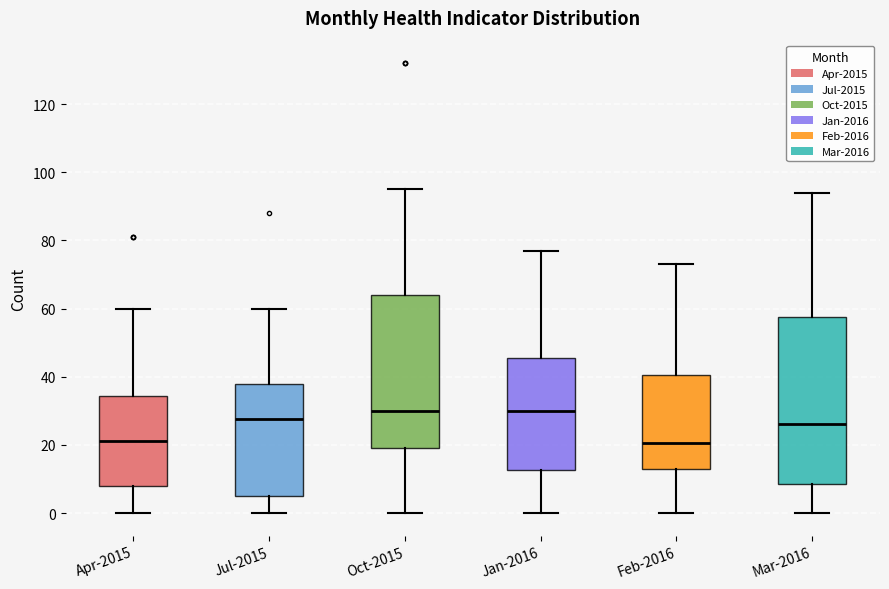

Reading left to right, read every box against the y-axis: the position of its median line, the range the box covers, and the ends of its whiskers. The values are not printed on the chart, so give them approximately, as read against the axis.

Apr-2015: median 22, box 8 to 34, whiskers 0 to 60
Jul-2015: median 28, box 6 to 38, whiskers 0 to 60
Oct-2015: median 30, box 20 to 64, whiskers 0 to 96
Jan-2016: median 30, box 12 to 46, whiskers 0 to 78
Feb-2016: median 20, box 14 to 40, whiskers 0 to 74
Mar-2016: median 26, box 8 to 58, whiskers 0 to 94